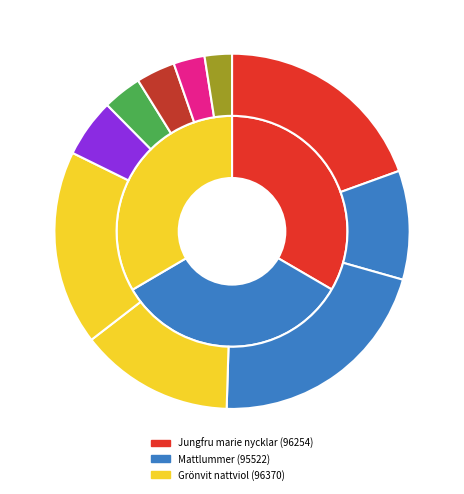

Which category has the smallest portion of the pie?

Mattlummer